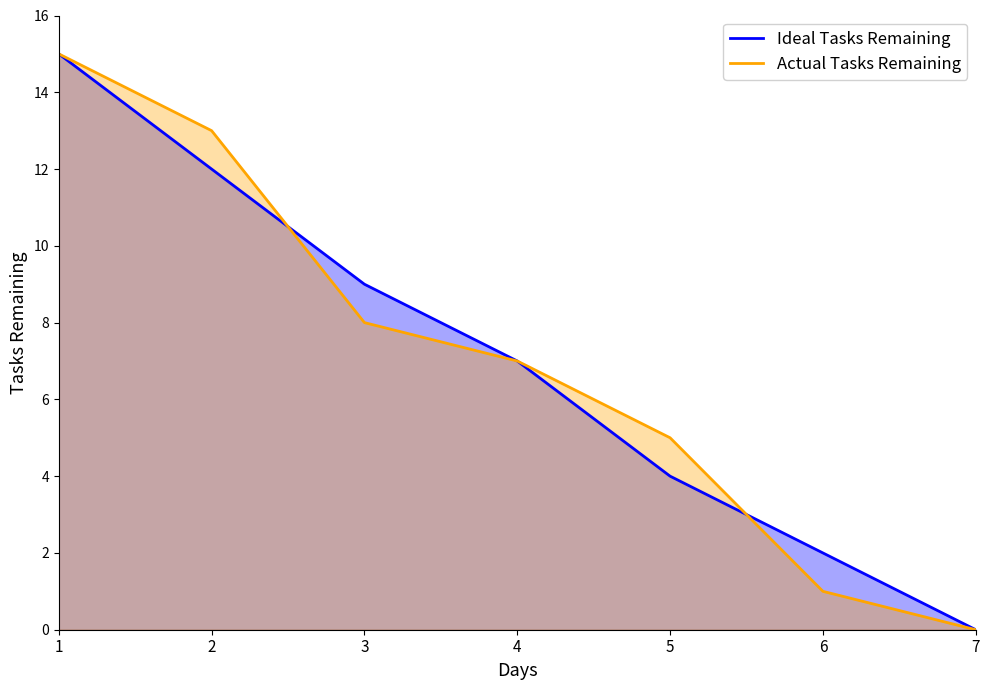

The Ideal Tasks Remaining series shows 2 at 4. True or false?

False